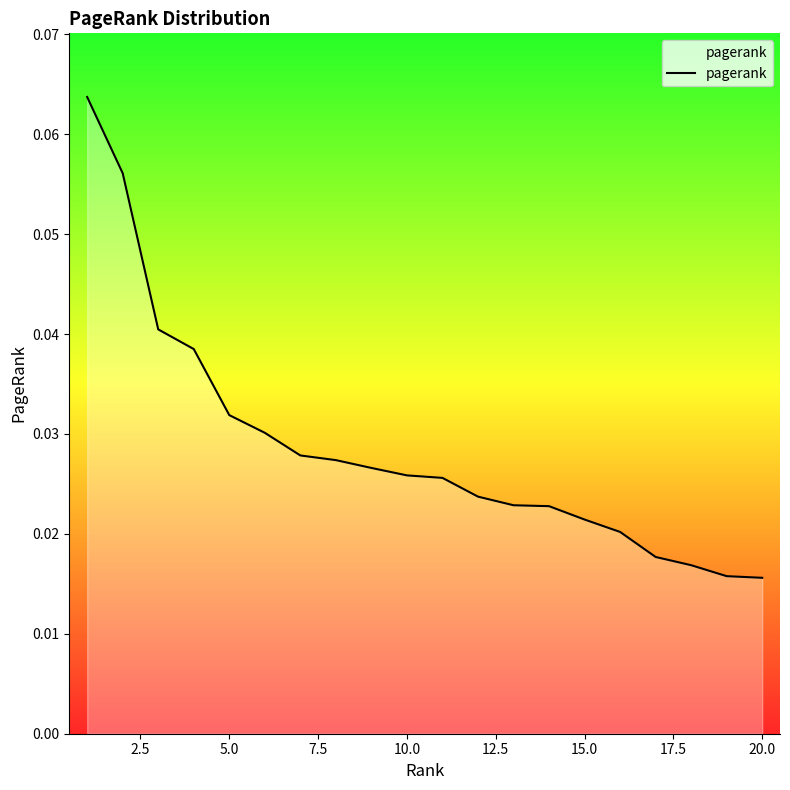

Does the chart display data point markers on the line(s)?

No